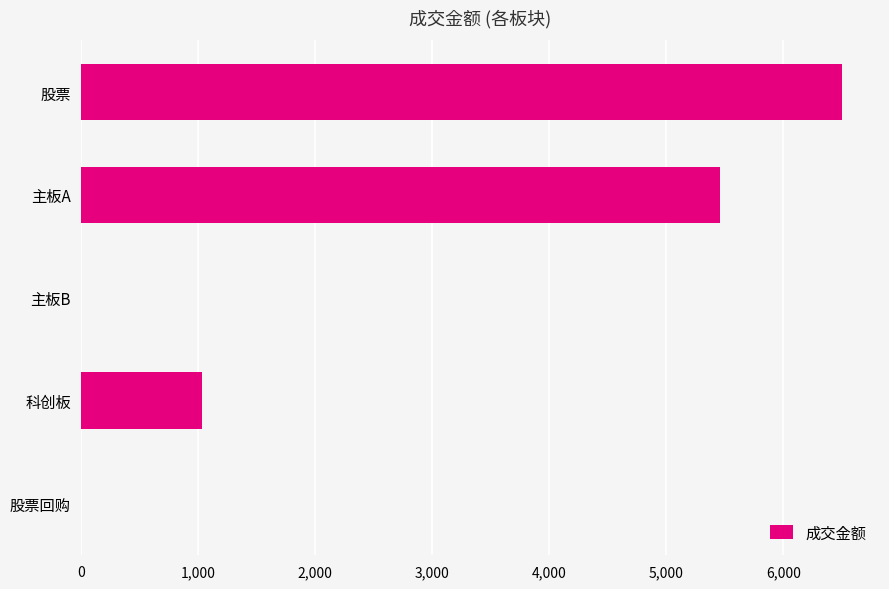

How many distinct data groups are displayed?

1